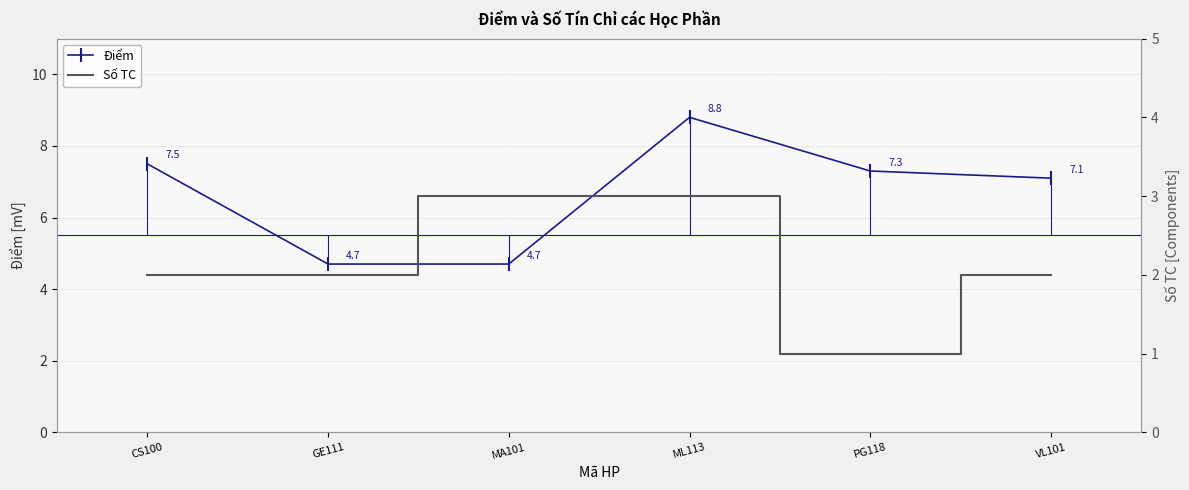

Between VL101 and CS100, which is larger?

CS100